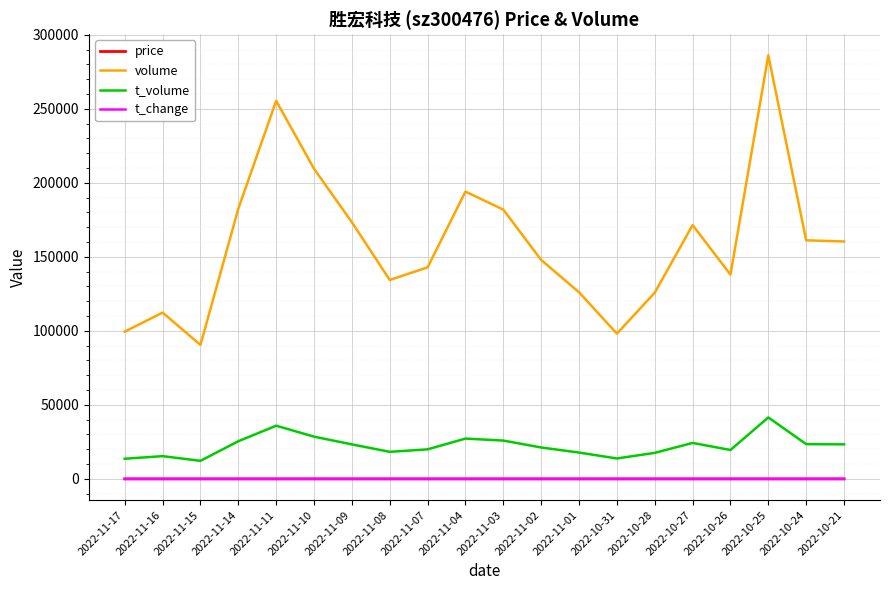

Which series has the largest range (max minus min)?

volume